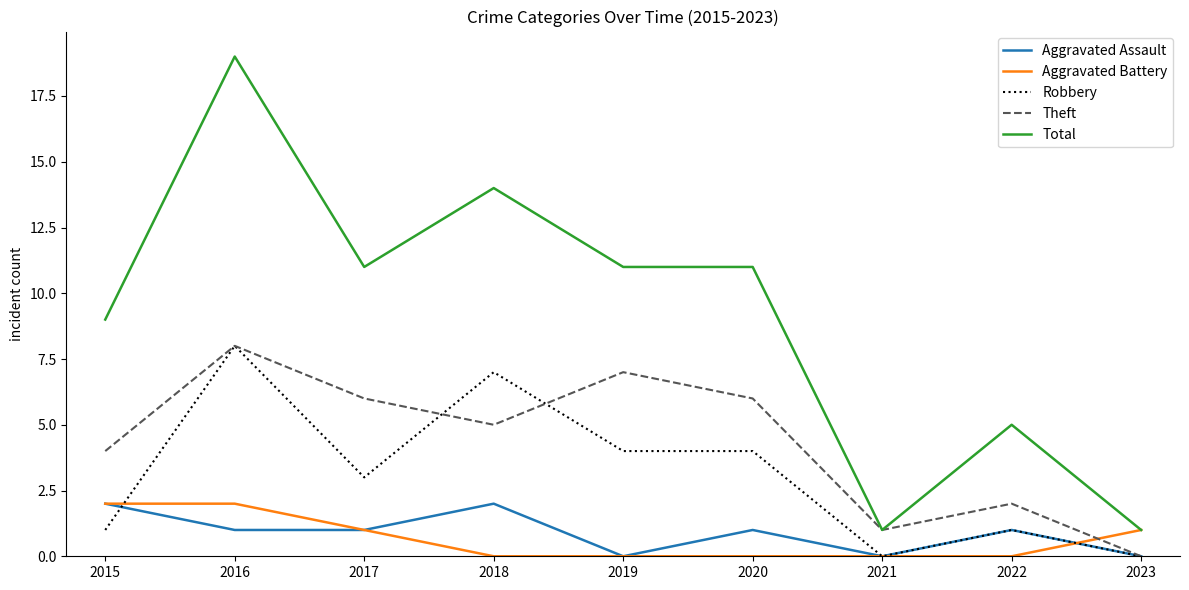

What are all the series names shown in the legend?

Aggravated Assault, Aggravated Battery, Robbery, Theft, Total